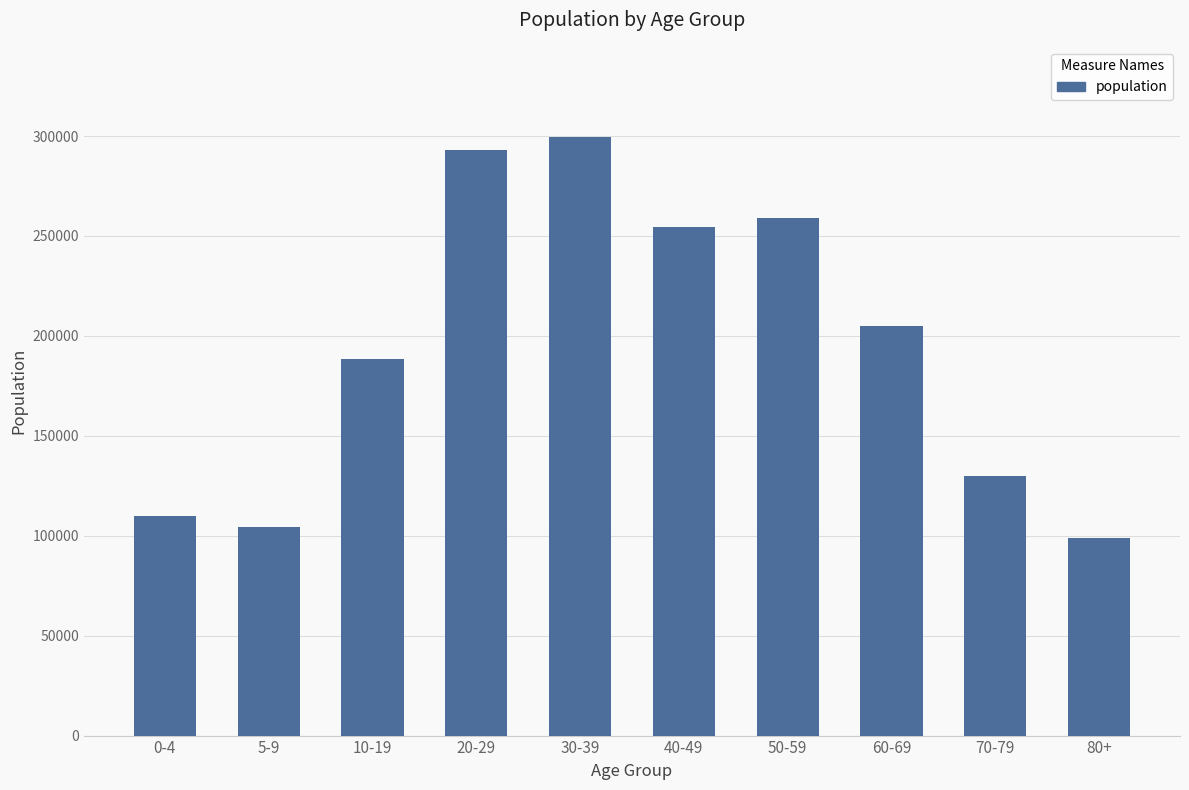

List the labels in order of value, largest first.

30-39, 20-29, 50-59, 40-49, 60-69, 10-19, 70-79, 0-4, 5-9, 80+